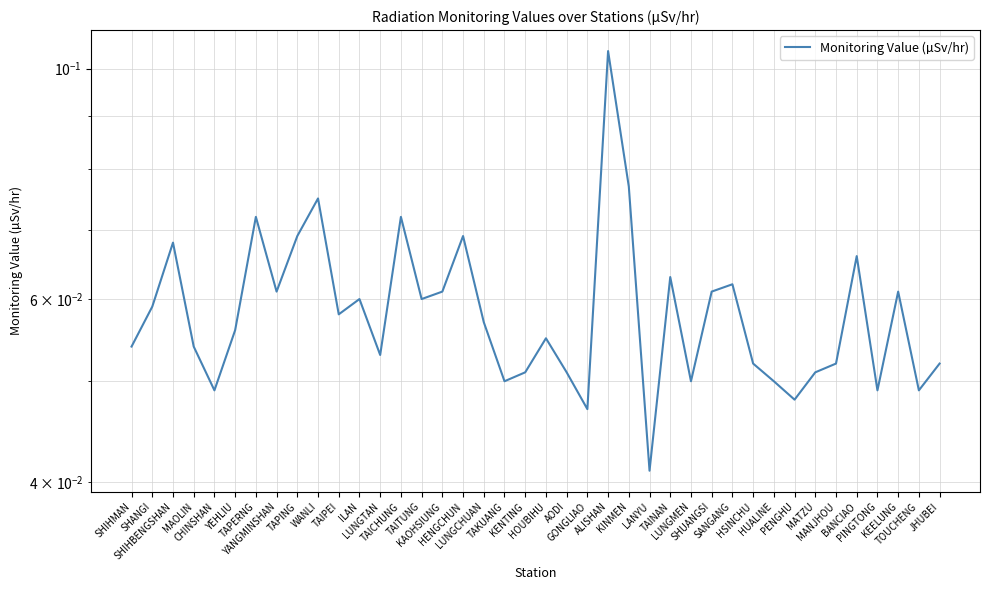

Rank the categories by value from highest to lowest.

ALISHAN, KINMEN, WANLI, TAPERNG, TAICHUNG, TAPING, HENGCHUN, SHIHBENGSHAN, BANCIAO, TAINAN, SANGANG, YANGMINSHAN, KAOHSIUNG, SHUANGSI, KEELUNG, ILAN, TAITUNG, SHANGI, TAIPEI, LUNGCHUAN, YEHLIU, HOUBIHU, SHIHMAN, MAOLIN, LUNGTAN, HSINCHU, MANJHOU, JHUBEI, KENTING, AODI, MATZU, TAKUANG, LUNGMEN, HUALINE, CHINSHAN, PINGTONG, TOUCHENG, PENGHU, GONGLIAO, LANYU